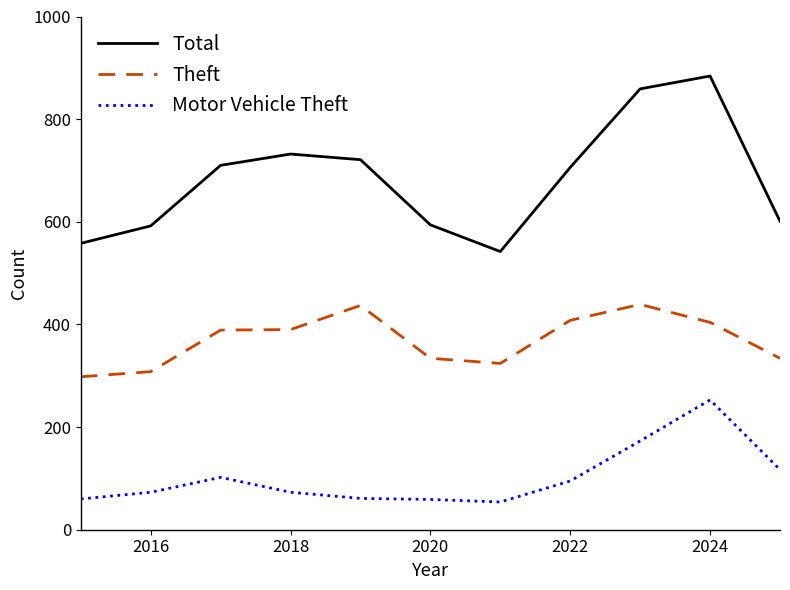

Rank the series by their average value, from highest to lowest.

Total, Theft, Motor Vehicle Theft